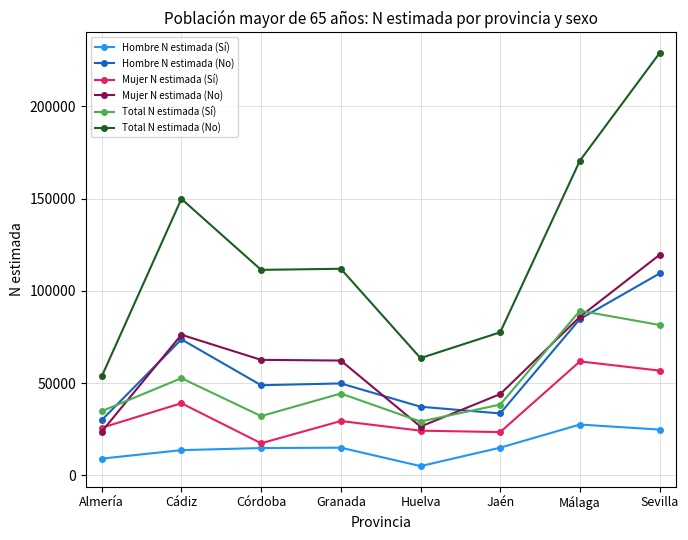

What is the label of the 8th point from the right?

Almería